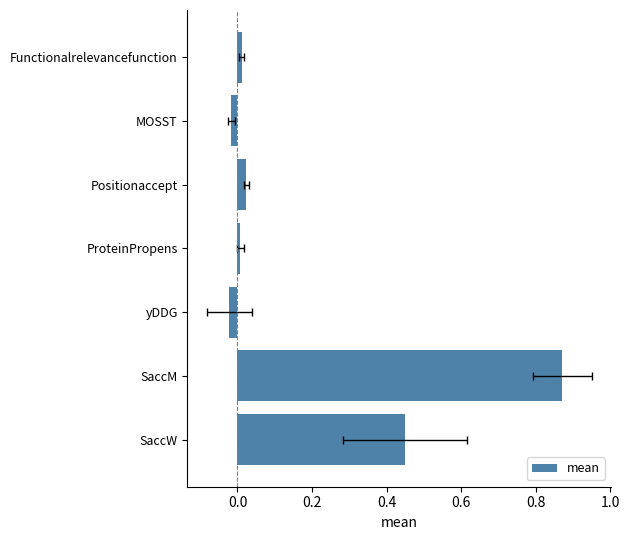

How many bars are there in total?

7